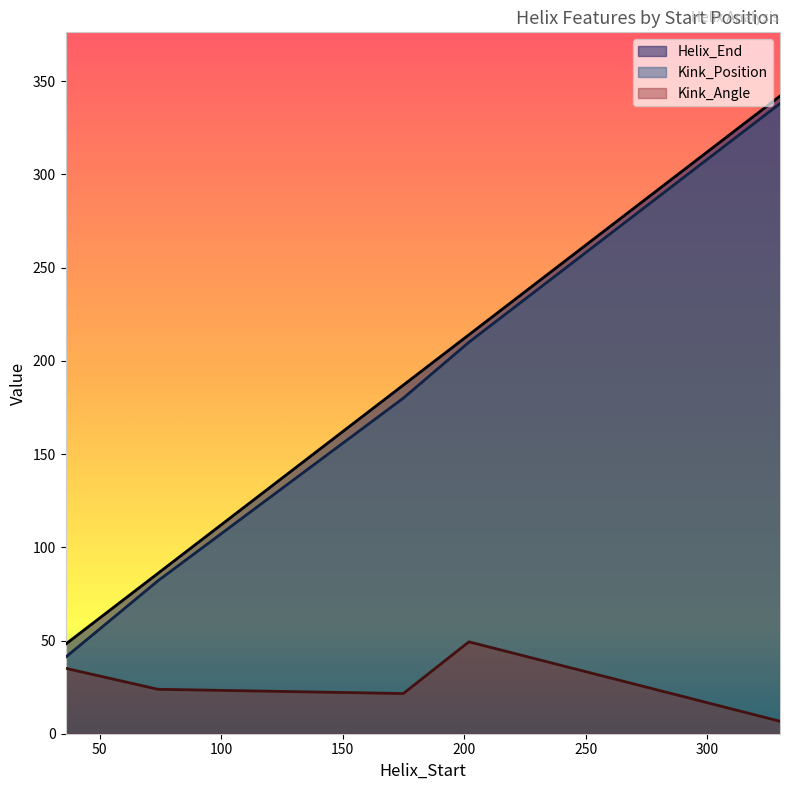

What is the value of the Kink_Angle point at the 1st from the left?

35.1